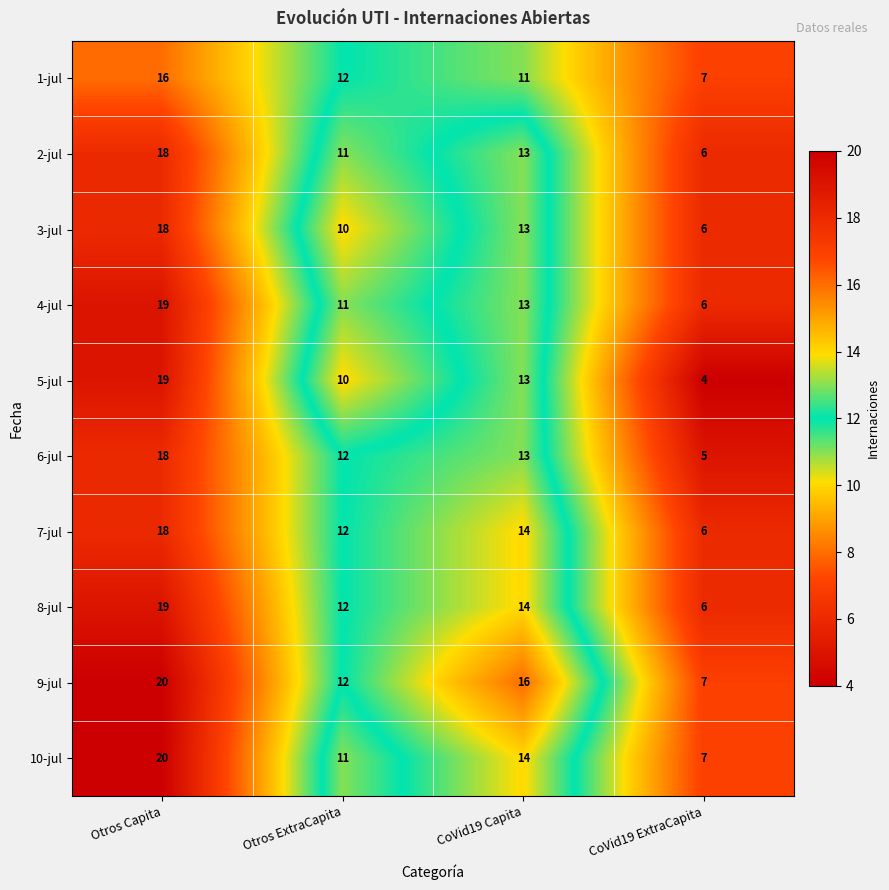

At how many categories does at least one series exceed 15?

2